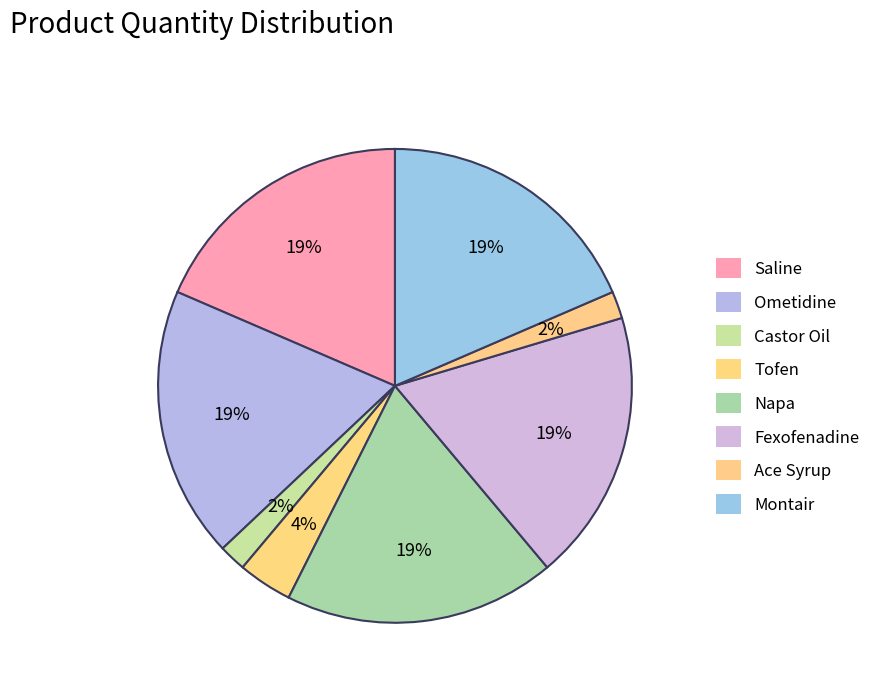

What is the largest slice in the pie chart?

Saline